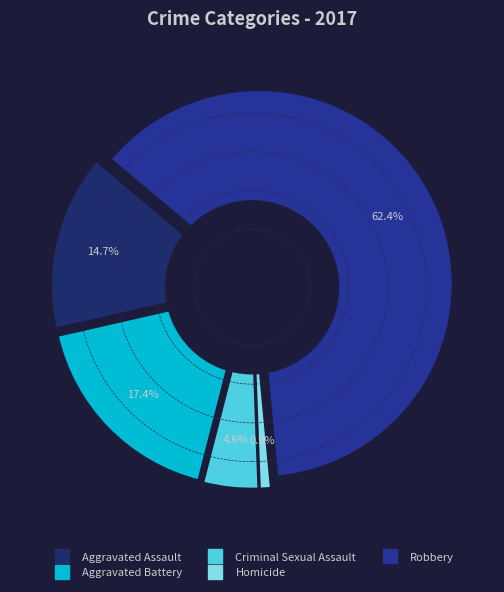

How many segments does this pie chart have?

5